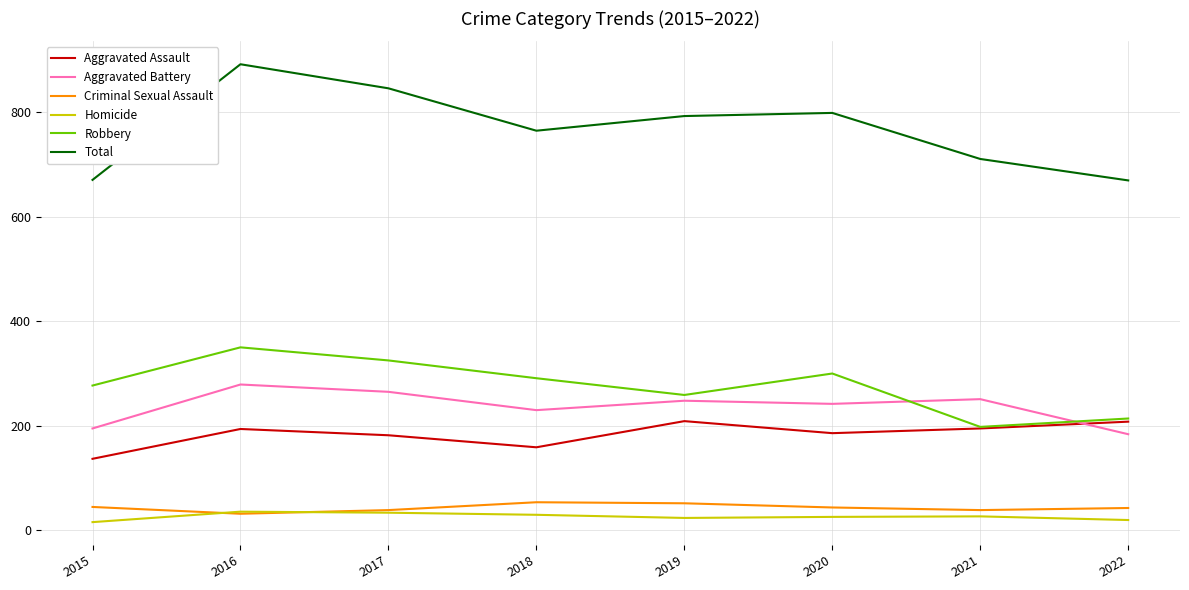

What is the difference between the second highest and minimum values in the Aggravated Assault series?

71